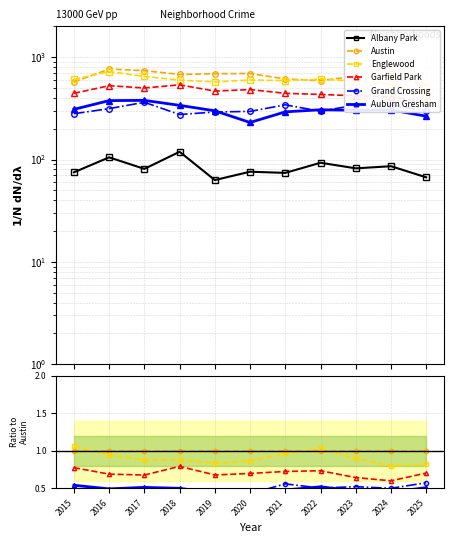

Is it true that Grand Crossing equals 0.4 at 2019?

True